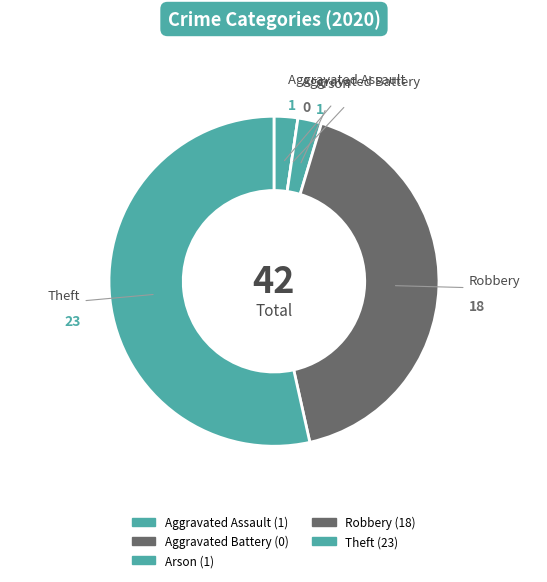

How much of the chart is everything except Aggravated Assault?

97.7%